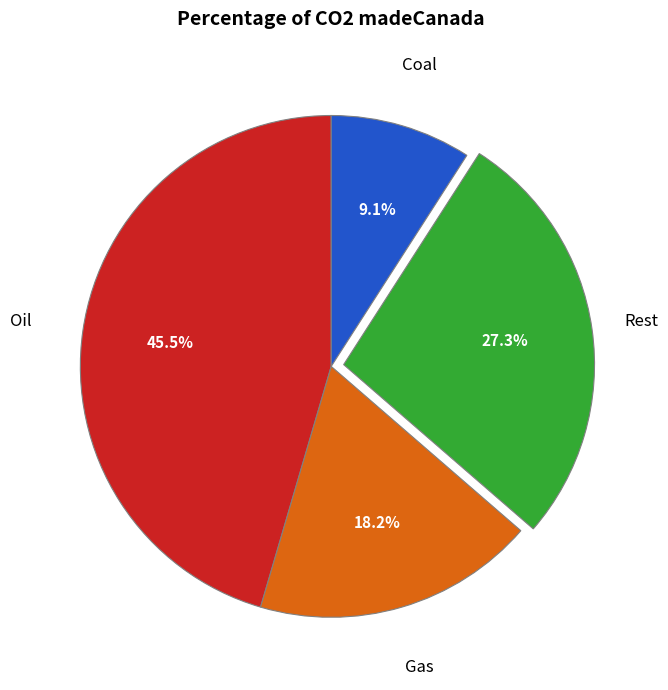

Is there any slice that represents more than half of the pie?

No